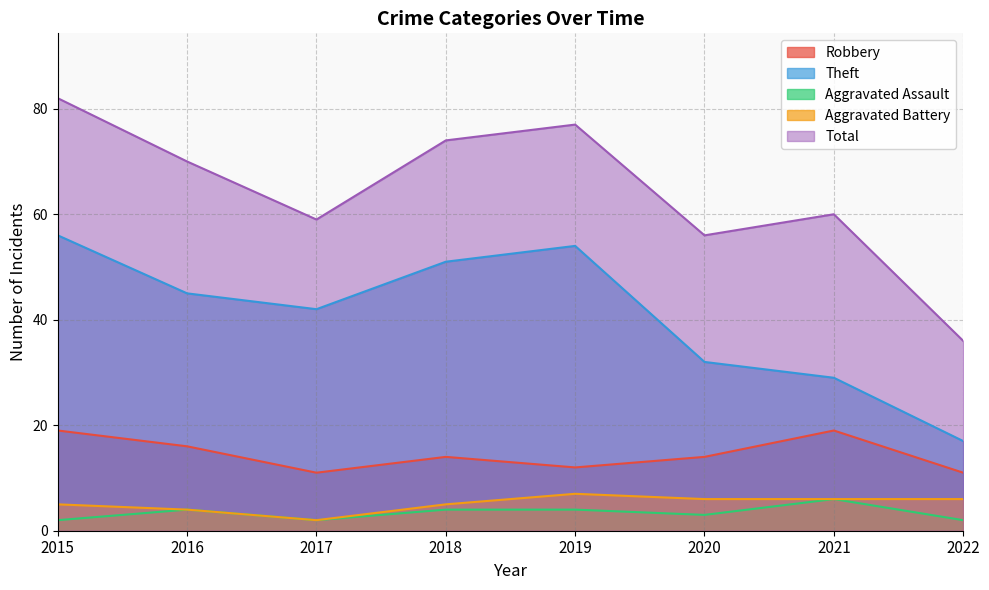

What is the approximate value of Aggravated Assault at 2018?

4